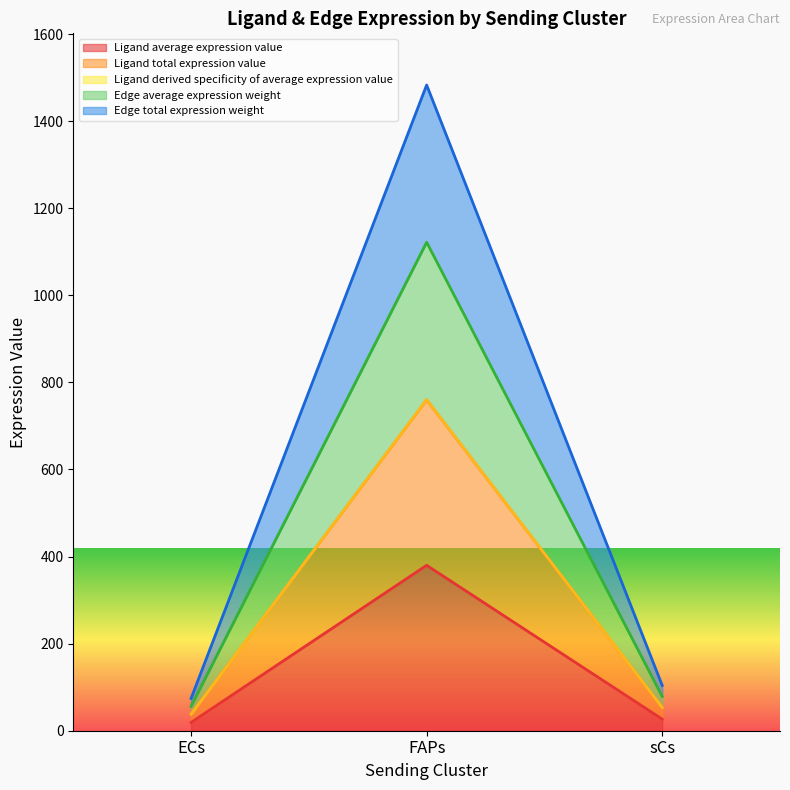

What is the value of the Ligand derived specificity of average expression value point at the 3rd from the left?

53.3